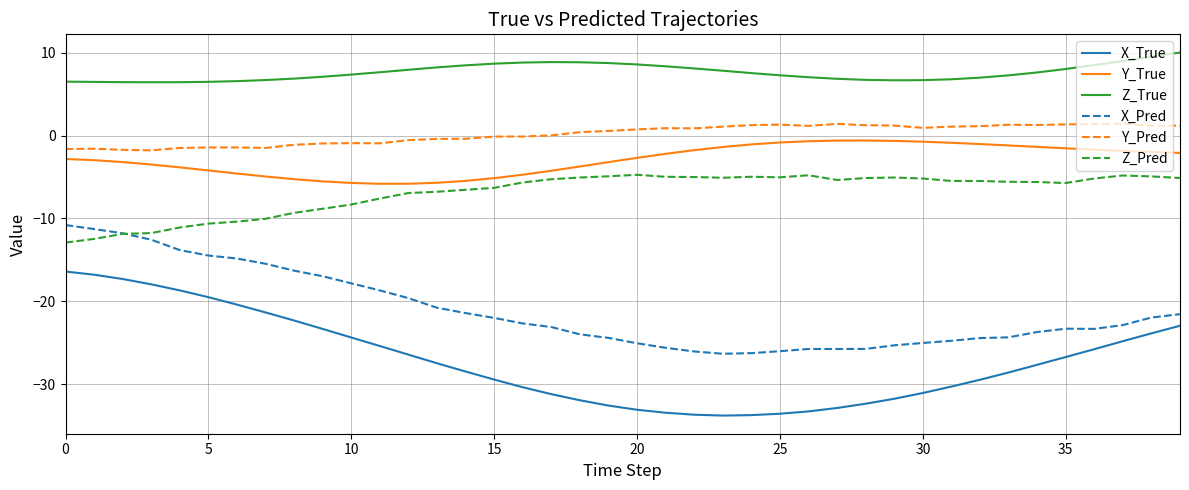

What is the minimum value for X_Pred?

-26.3